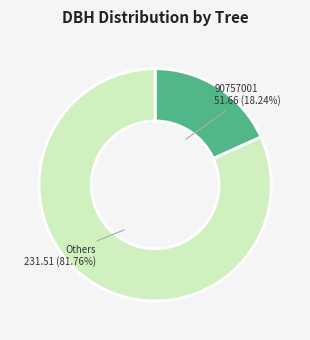

Is the sum of 90757001 and Others greater than half?

Yes